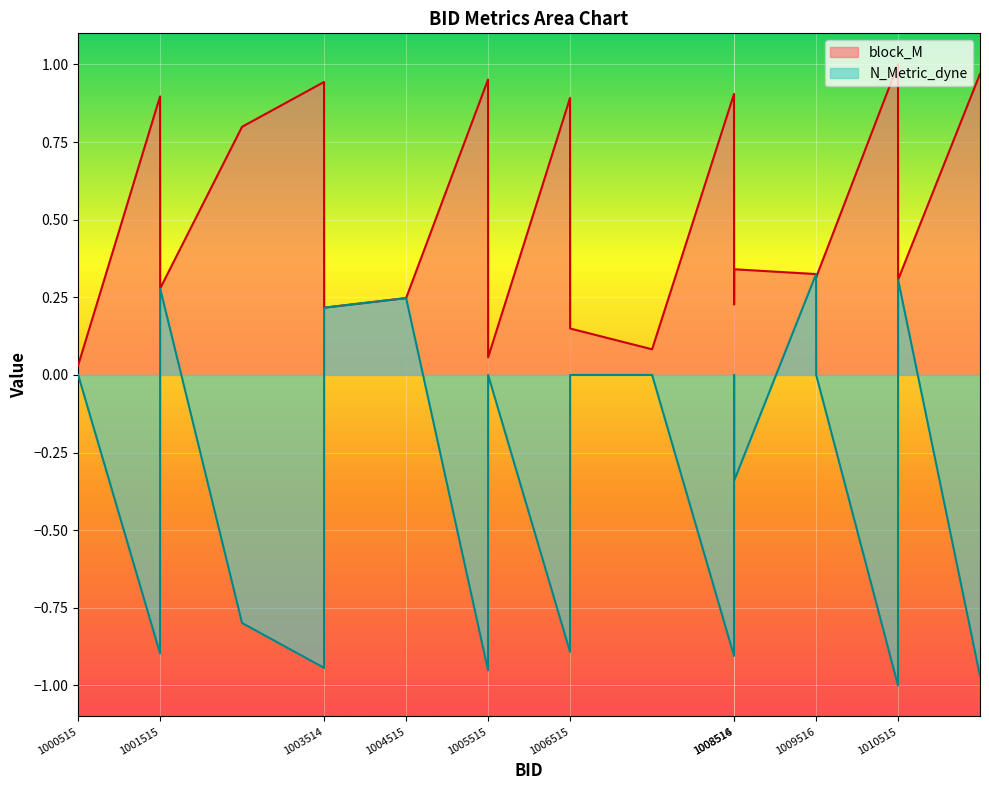

True or false: block_M and N_Metric_dyne cross at least once.

False